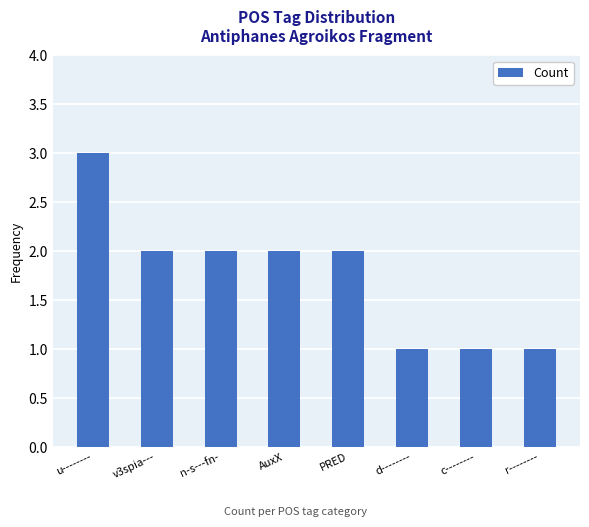

Read the value at d--------.

1